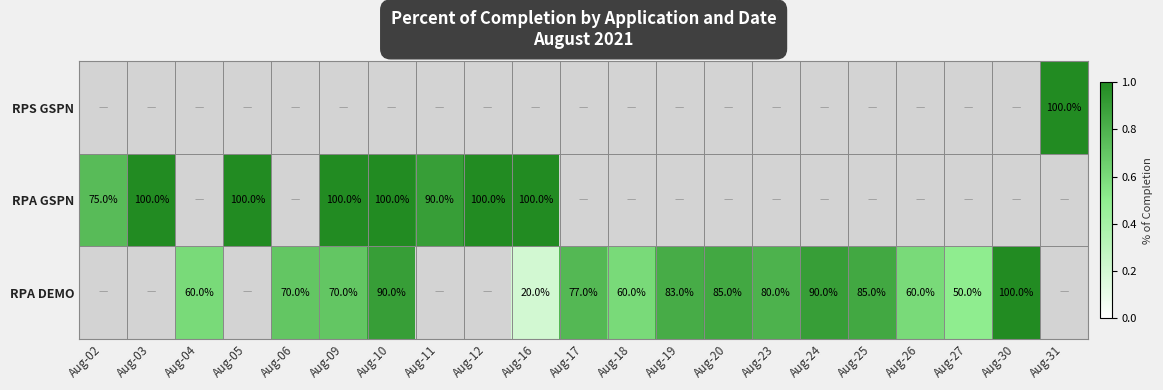

The value of RPA DEMO at Aug-06 is 38.1. True or false?

False